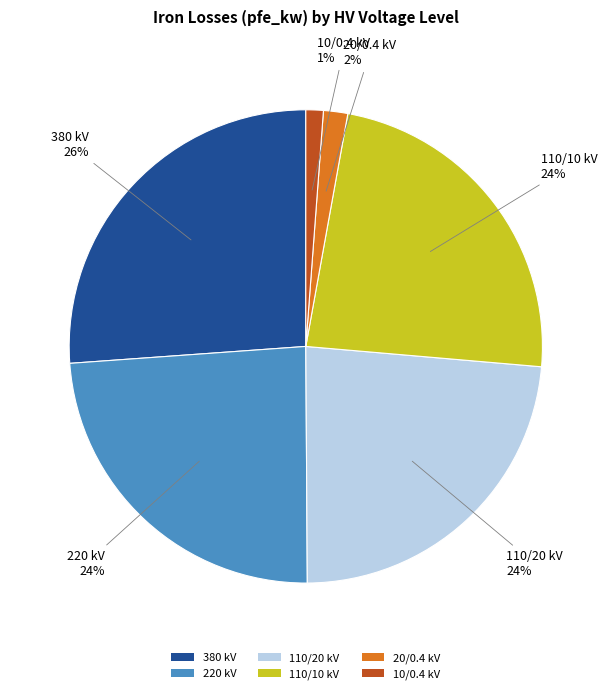

The 10/0.4 kV slice represents 1% of the pie. True or false?

True